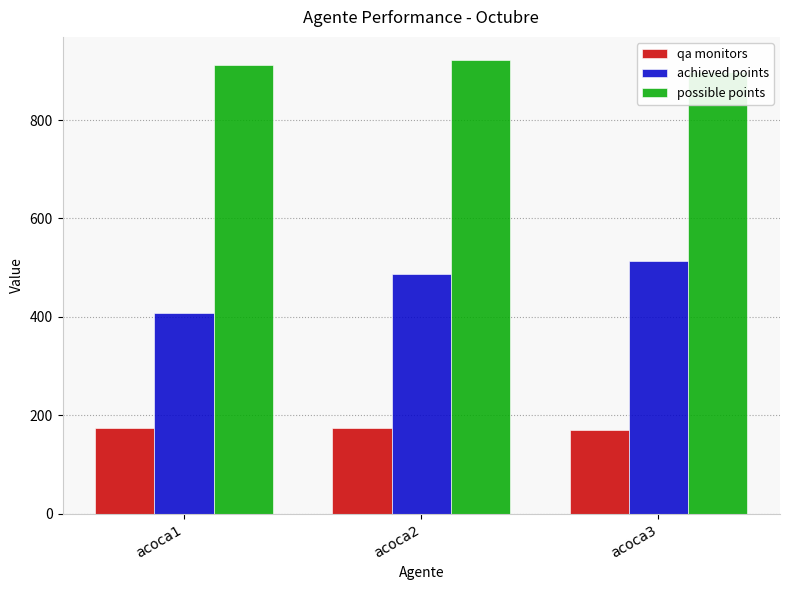

What is the difference between the second highest and minimum values in the possible points series?

14